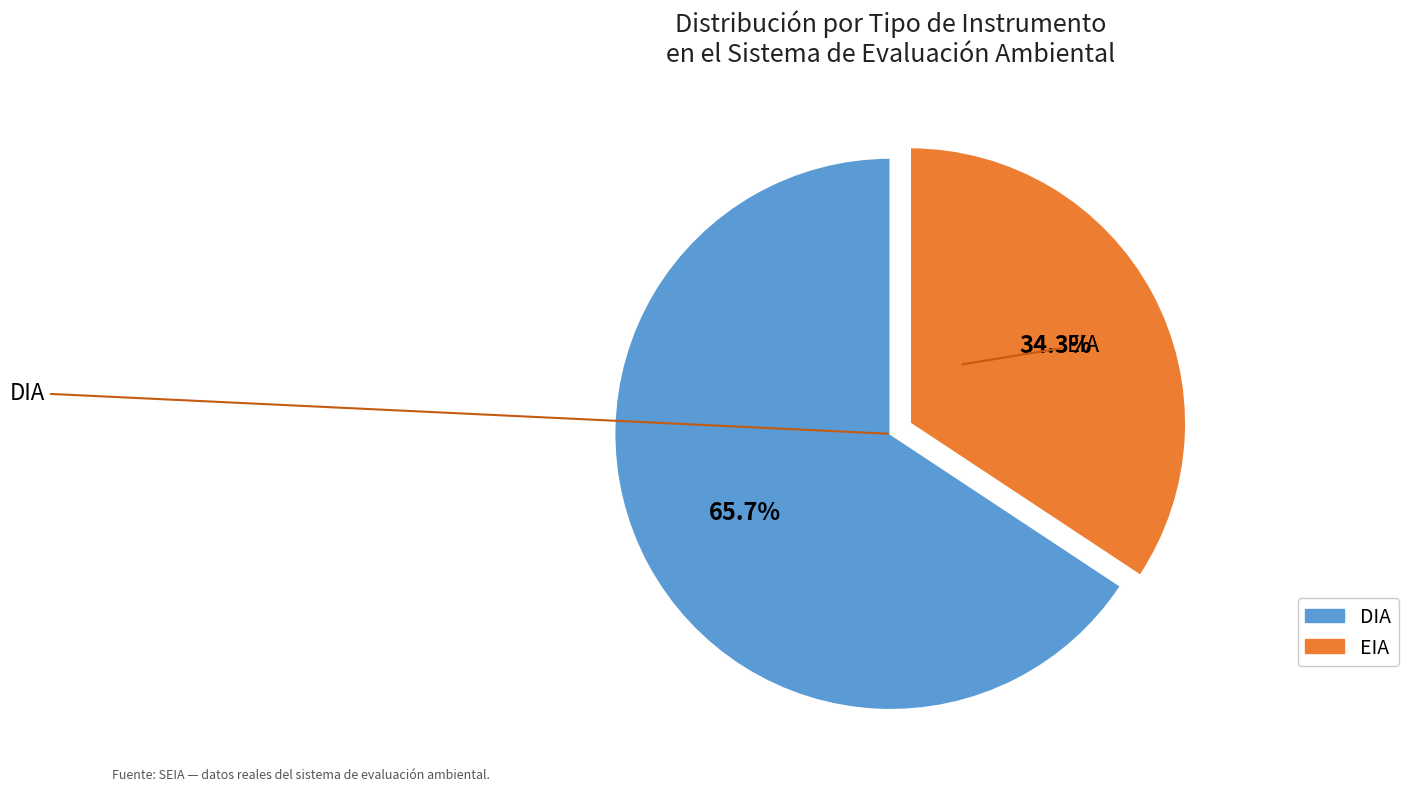

Which has a higher value, EIA or DIA?

DIA